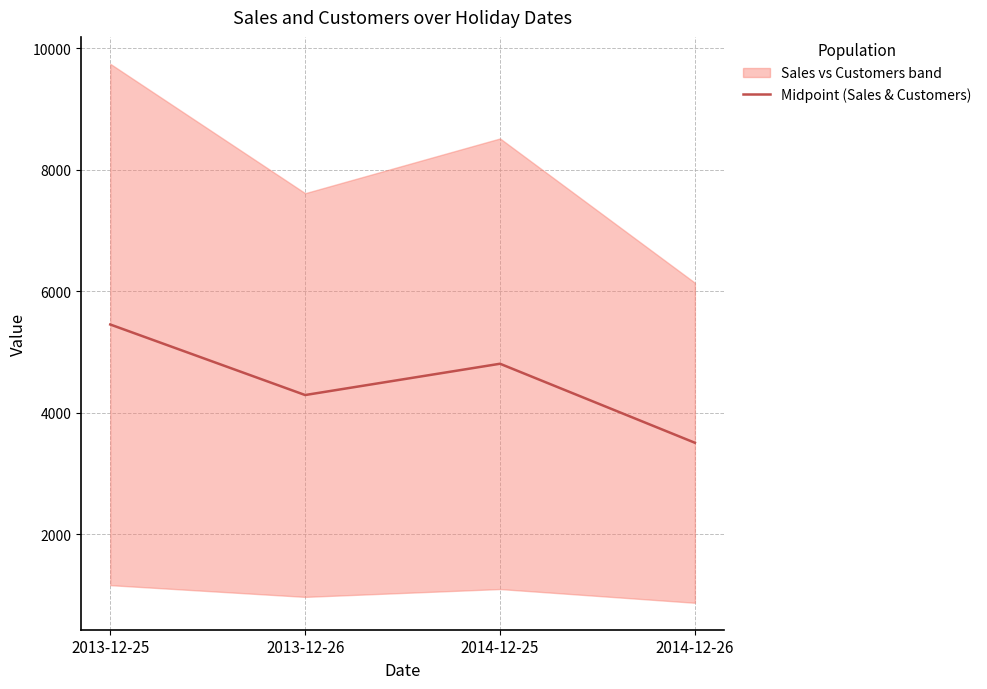

Reading left to right, what are all the values shown in this chart?

2013-12-25=5451.0	2013-12-26=4290.0	2014-12-25=4805.0	2014-12-26=3504.5